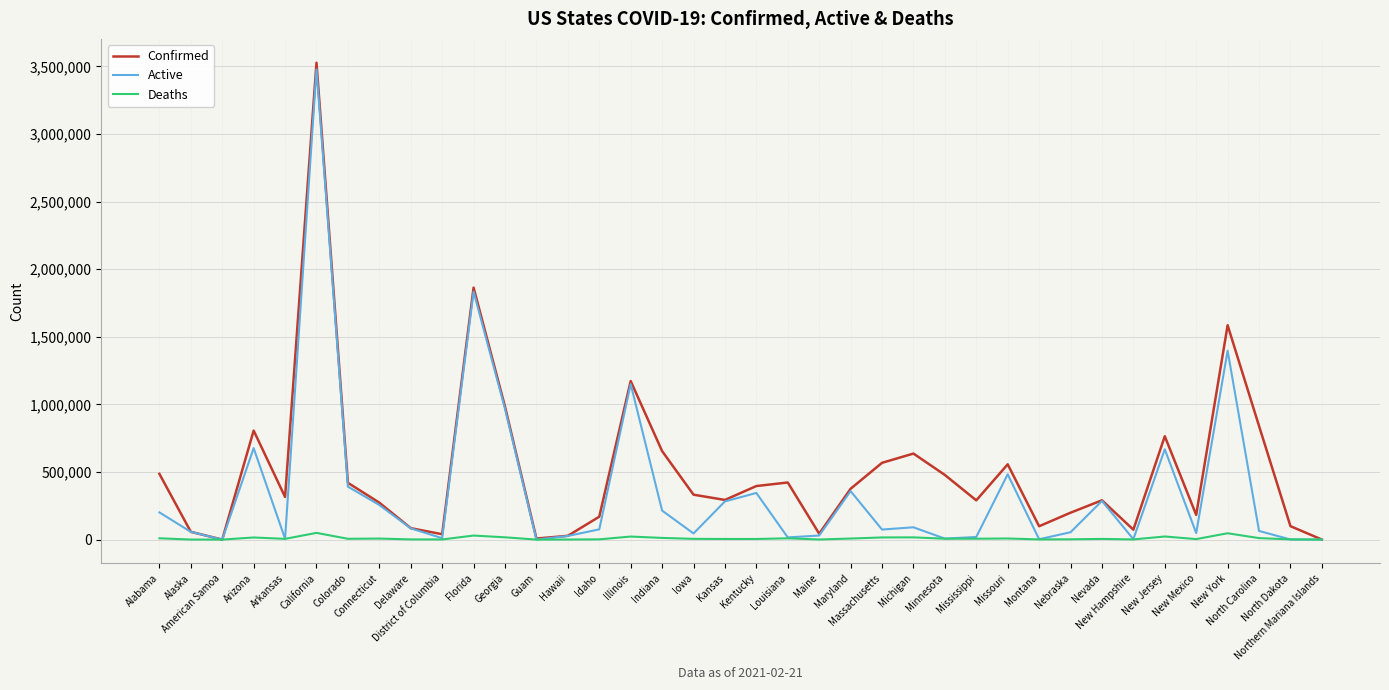

True or false: Deaths has a value of 4868 at Nevada.

True